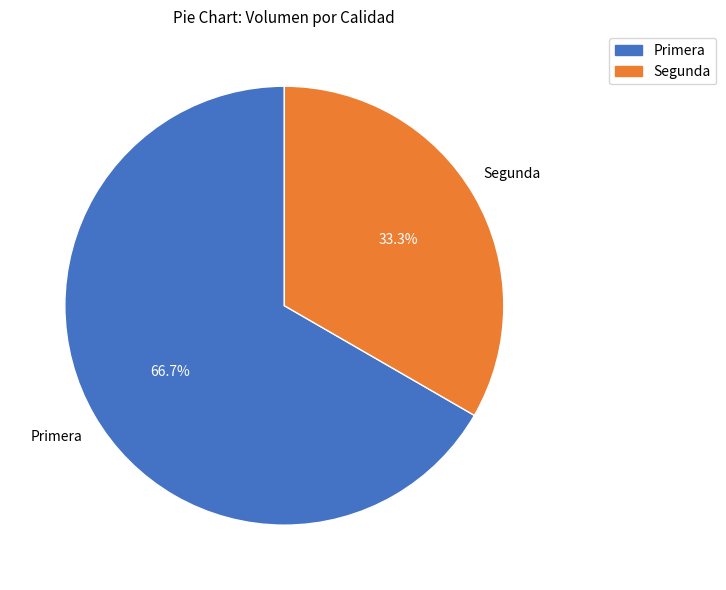

To the nearest percent, what percentage of the pie is Primera?

67%